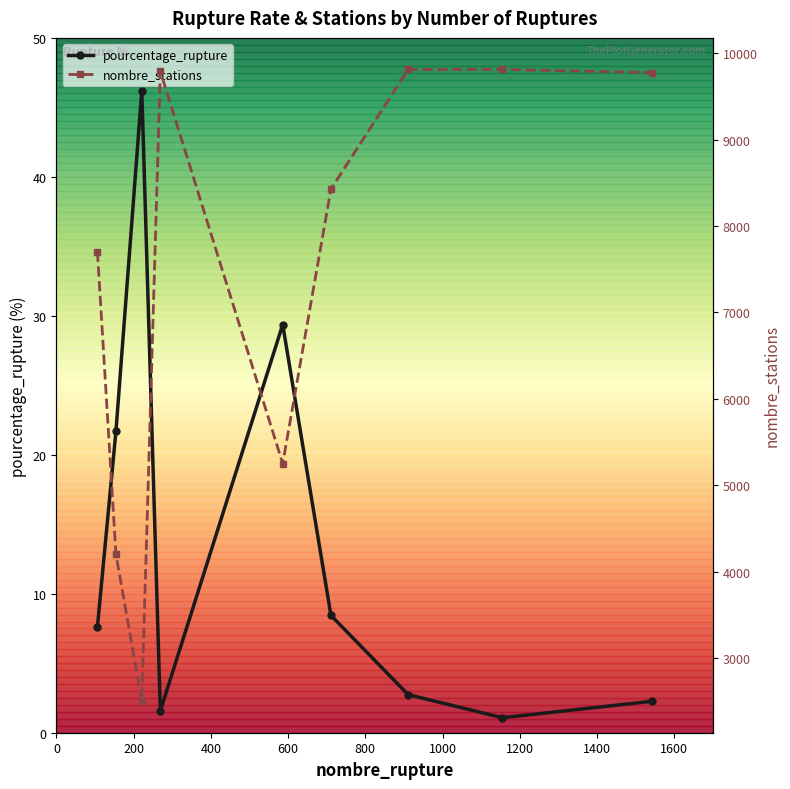

What is the difference between the maximum and minimum values in the pourcentage_rupture series?

45.1